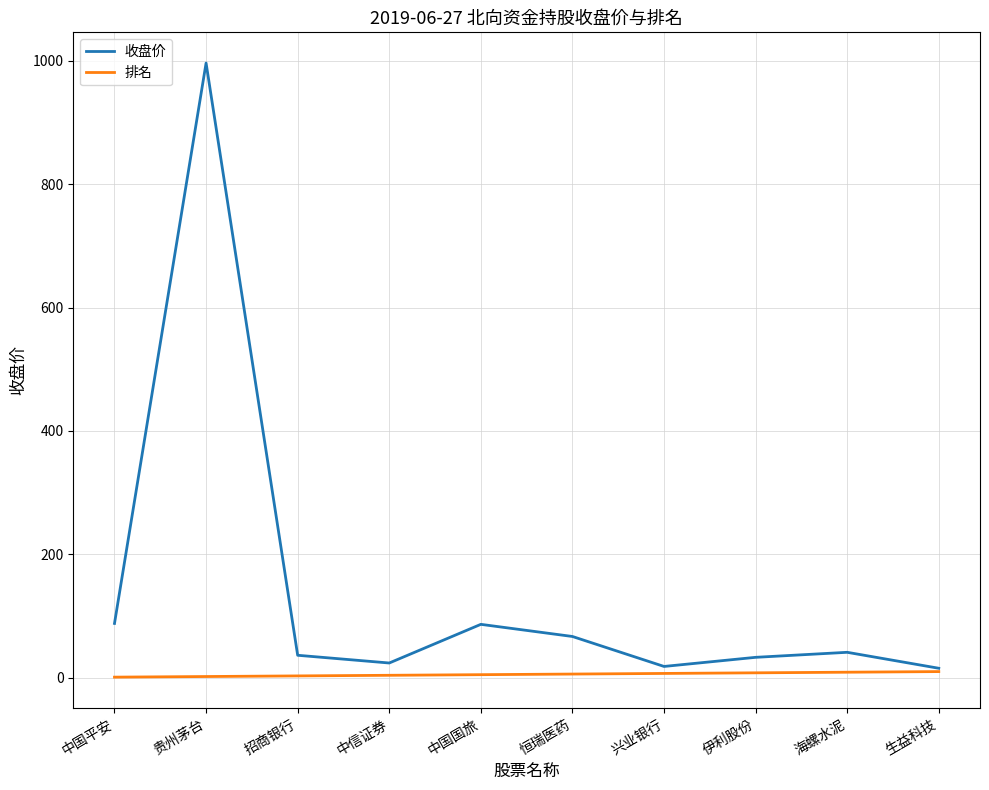

What is the difference between the maximum and second lowest values in the 排名 series?

8.0